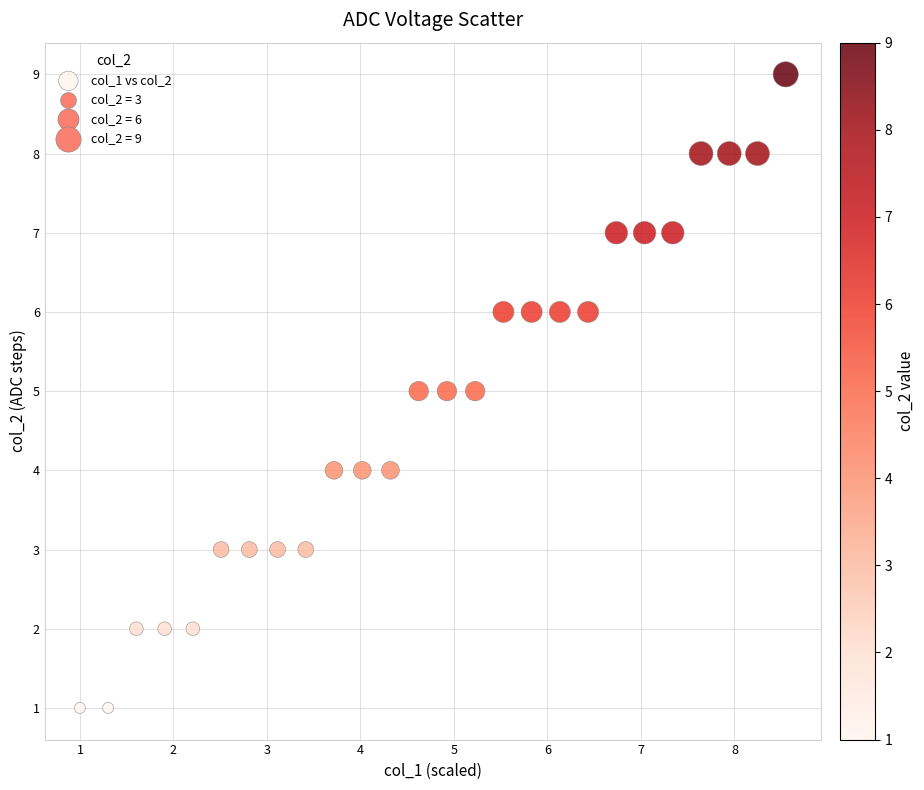

What is the range of Y values (max minus min)?

8